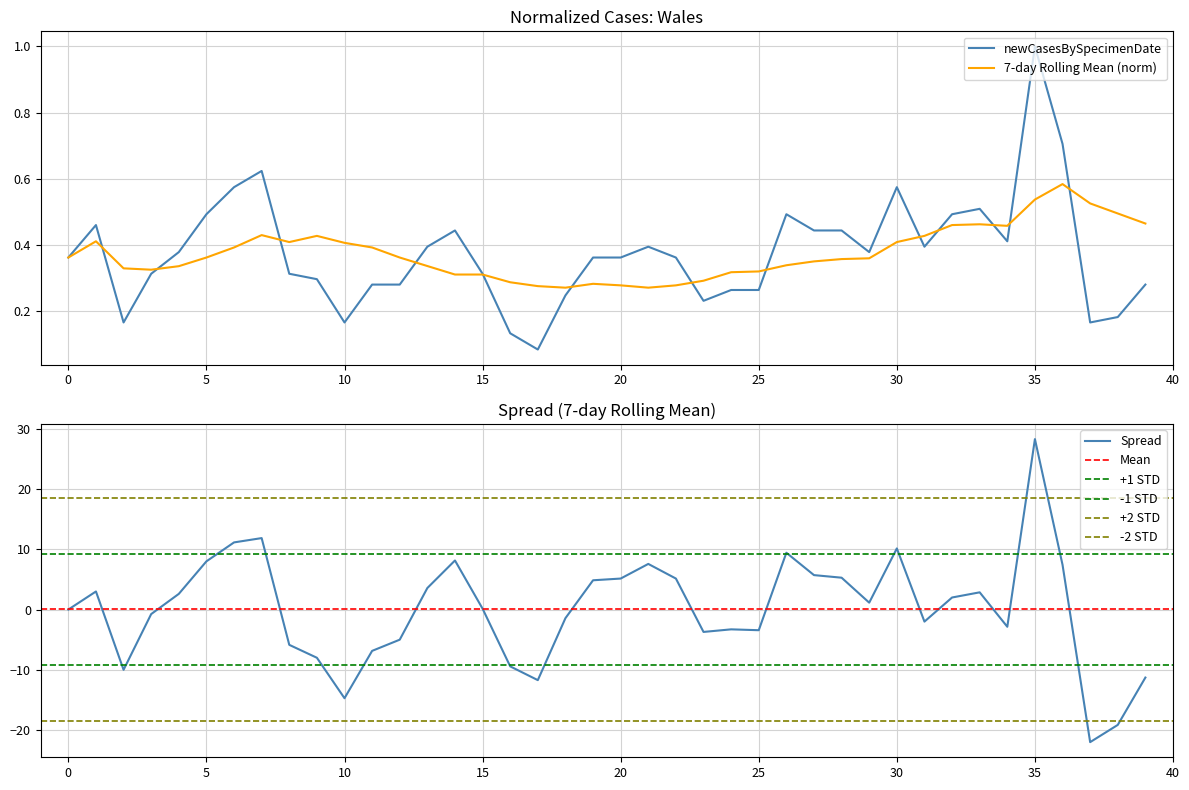

What is the value of the 8th point from the left?

0.6